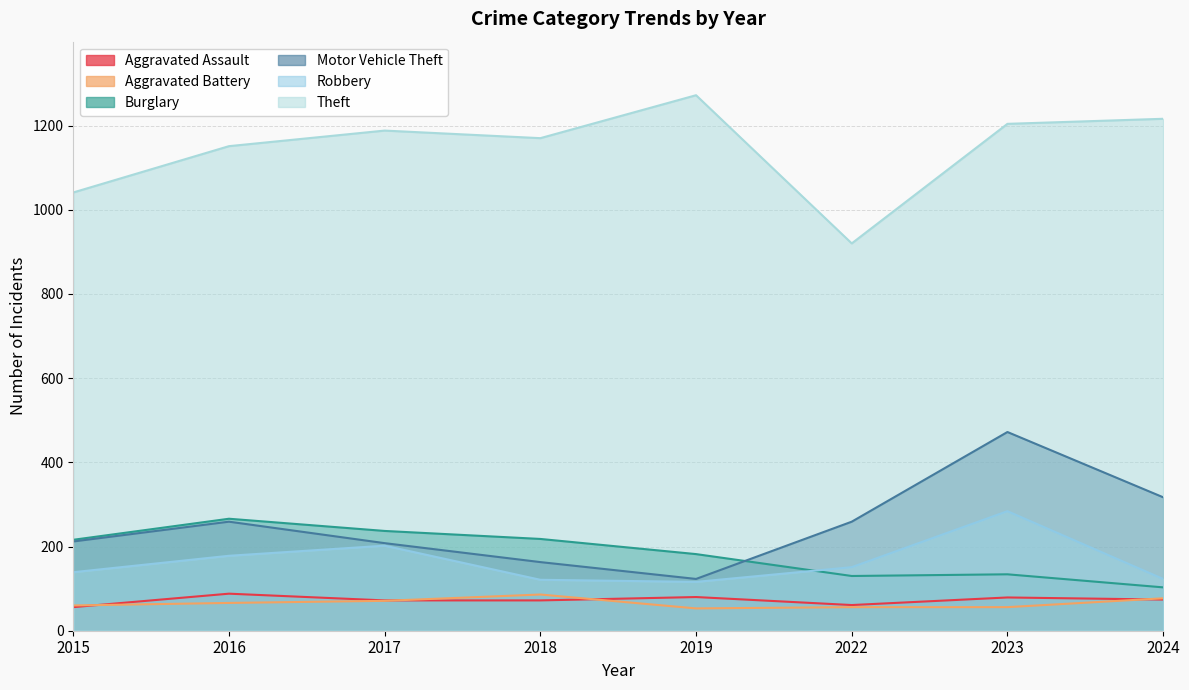

How many values in the Motor Vehicle Theft series are below 259?

4